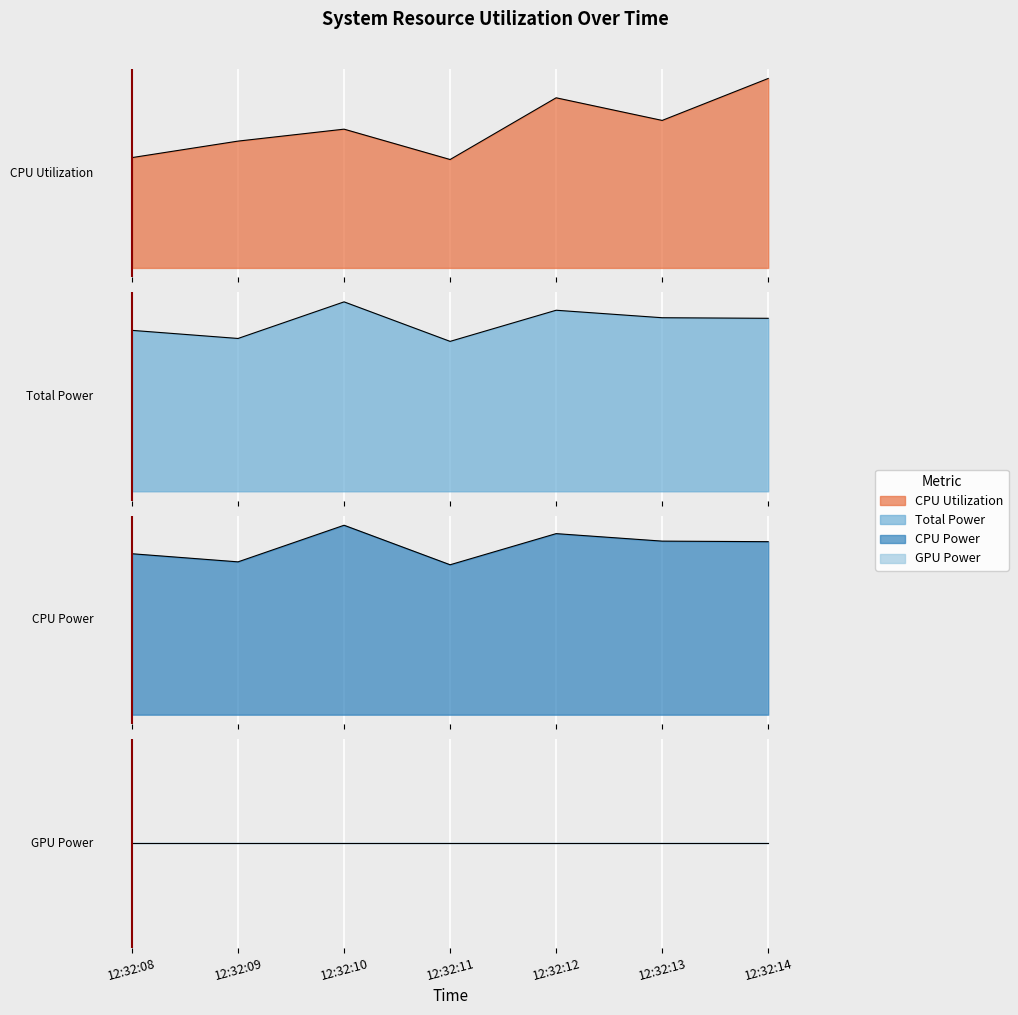

Which label corresponds to the largest value in the chart?

12:32:10